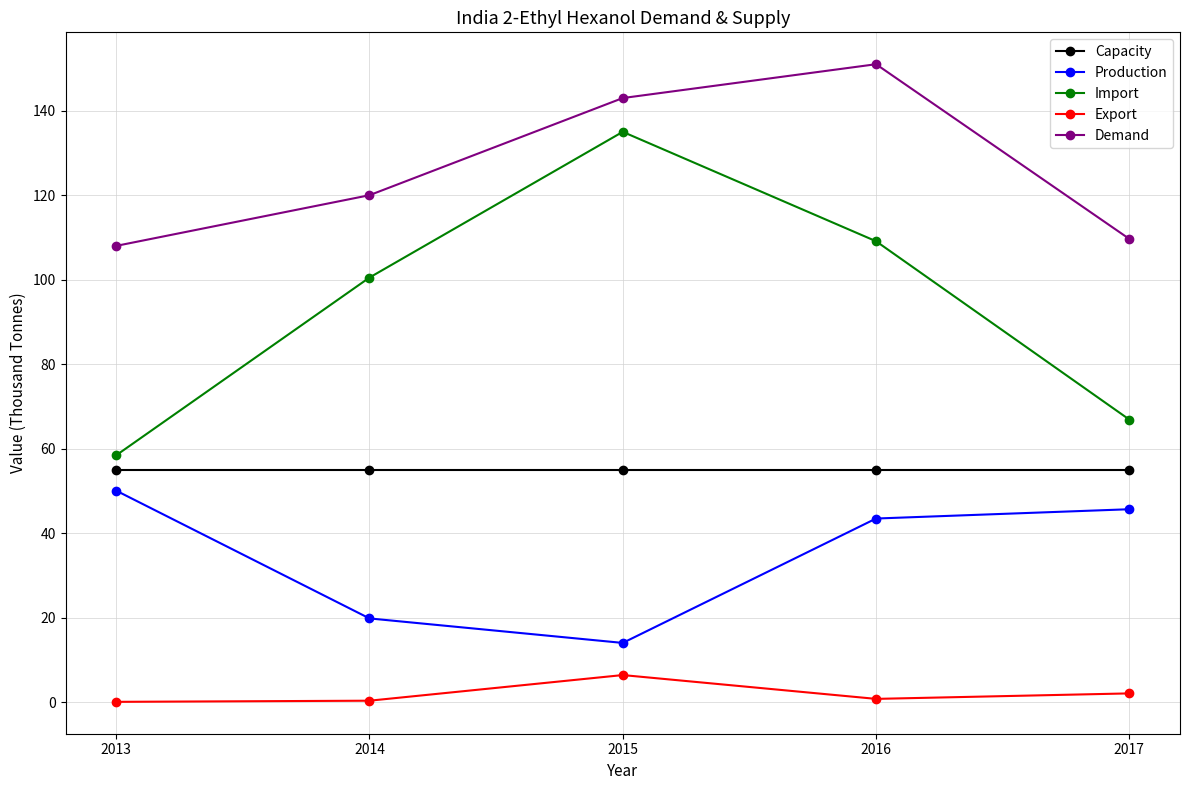

What is the highest value of the Export series?

6.4